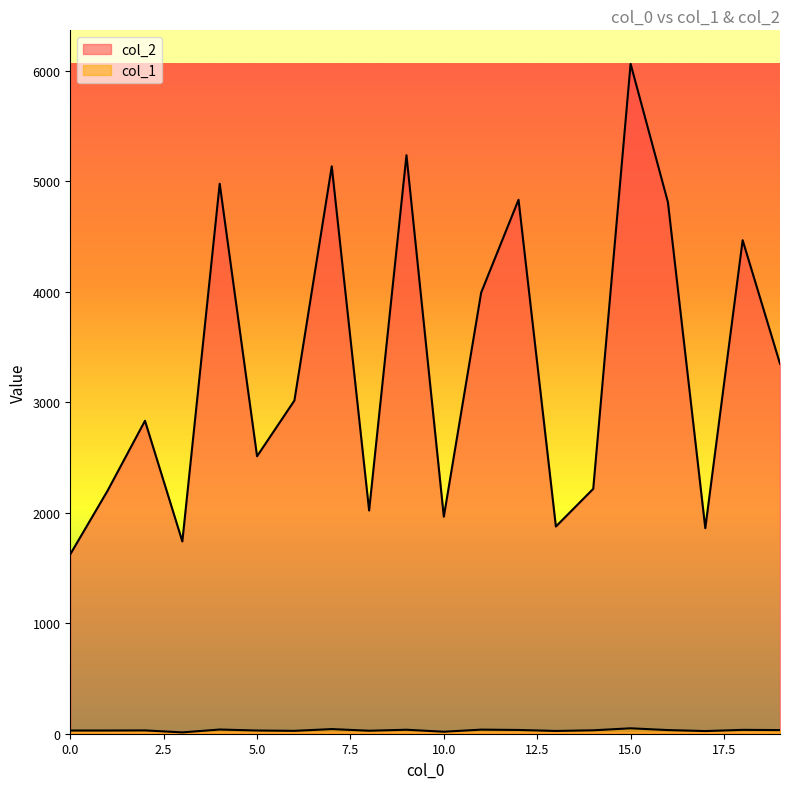

True or false: col_2 and col_1 intersect in this chart.

False